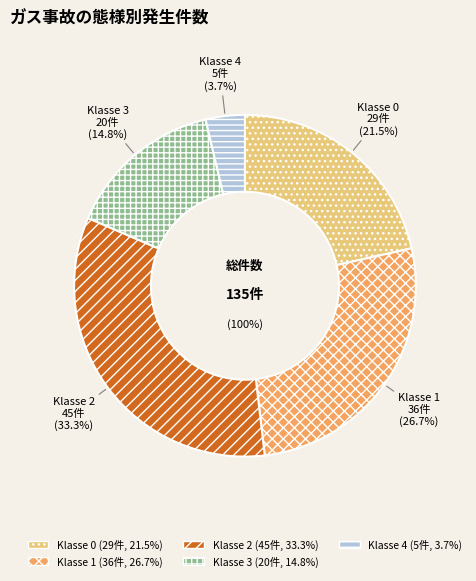

To the nearest percent, what portion does 4 represent?

4%